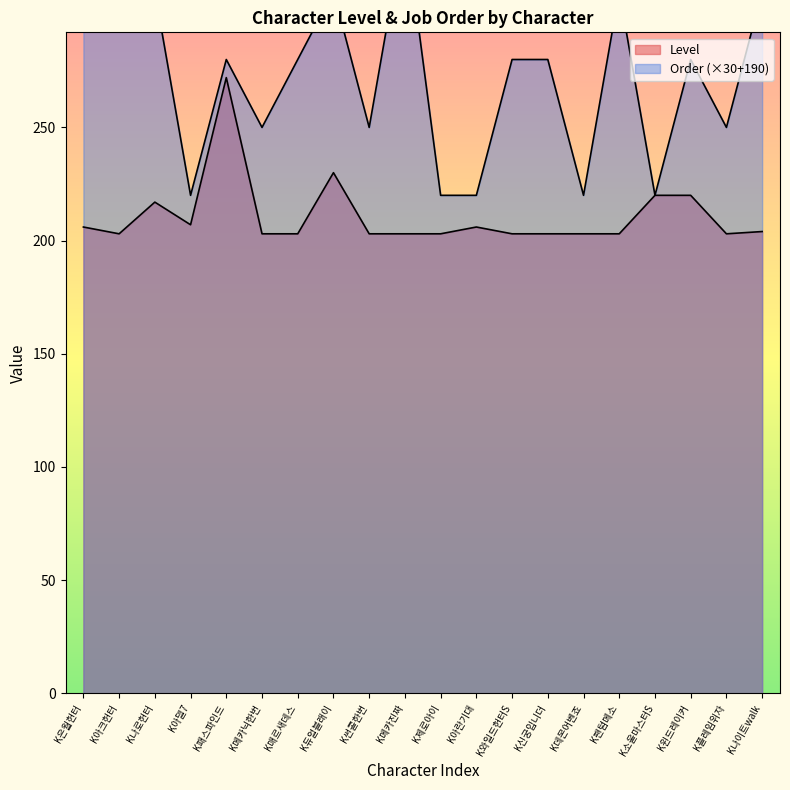

How many distinct data groups are displayed?

2